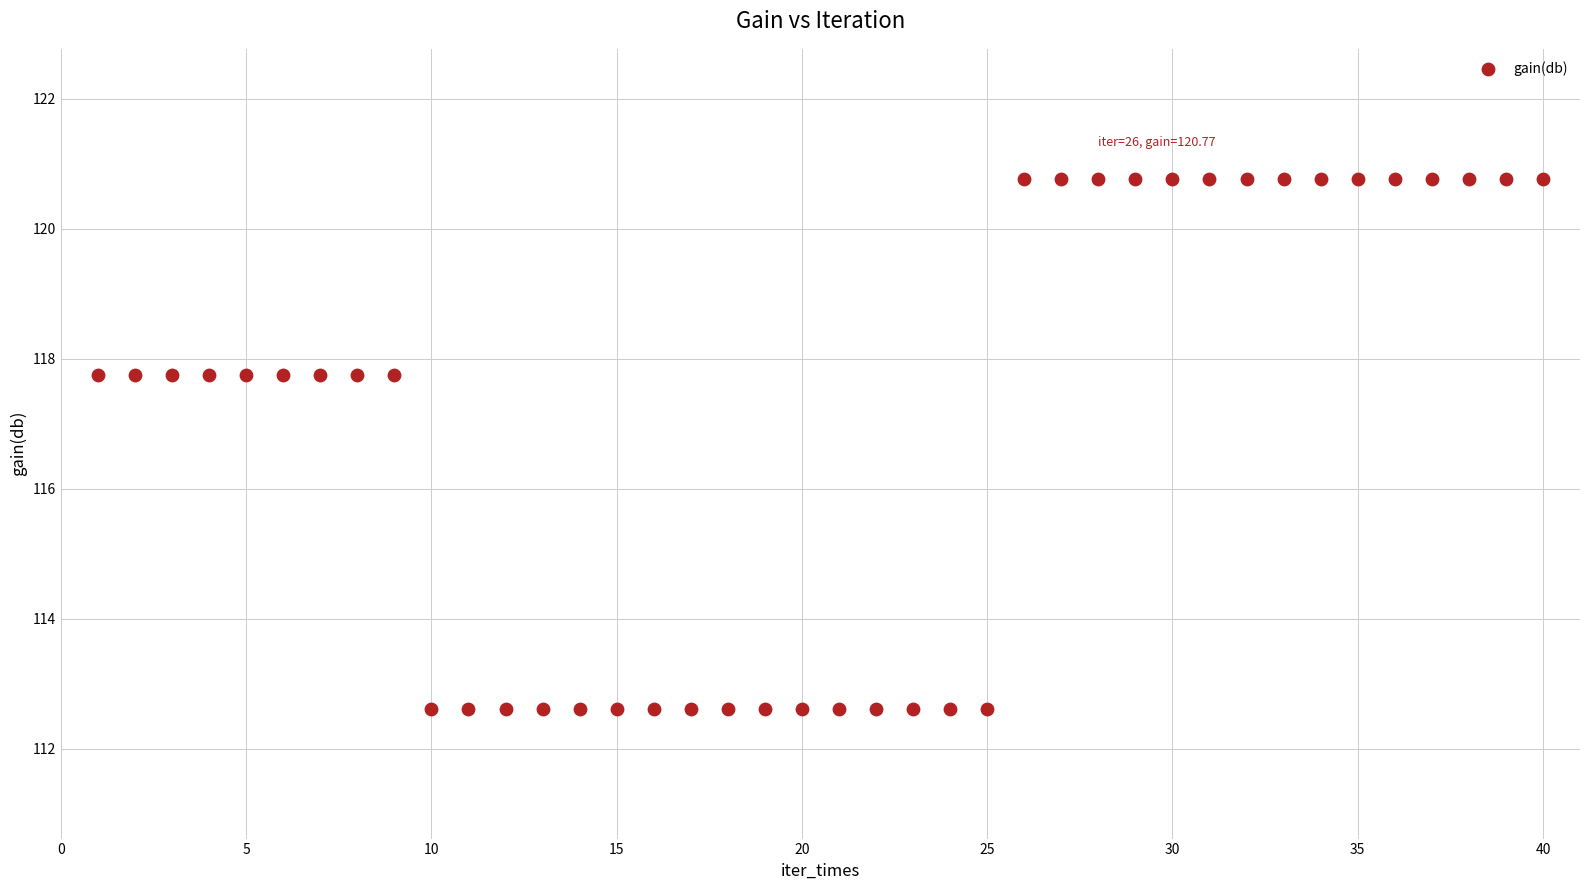

What is the range of Y values (max minus min)?

8.2